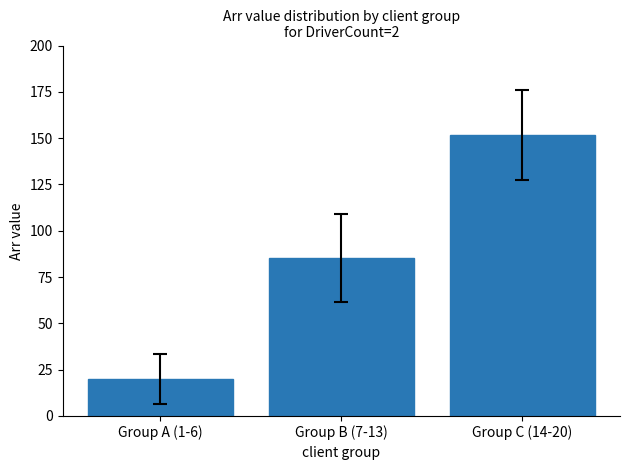

Rank the categories by value from lowest to highest.

Group A (1-6), Group B (7-13), Group C (14-20)